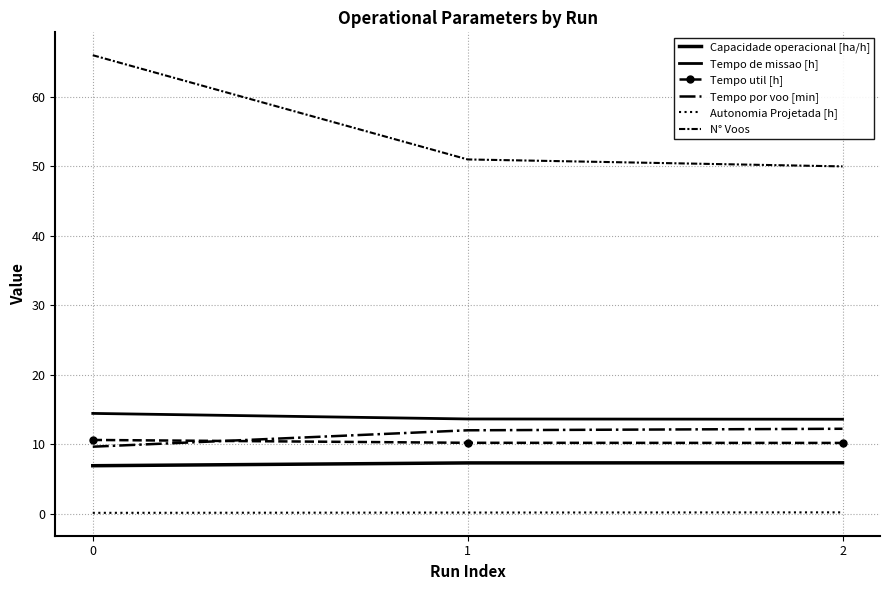

Which series has the largest total across all categories?

N° Voos